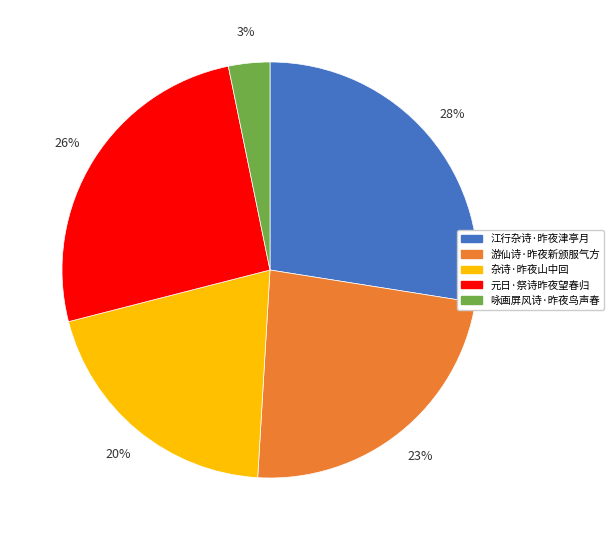

Do 咏画屏风诗·昨夜鸟声春 and 杂诗·昨夜山中回 together represent more than half of the pie?

No